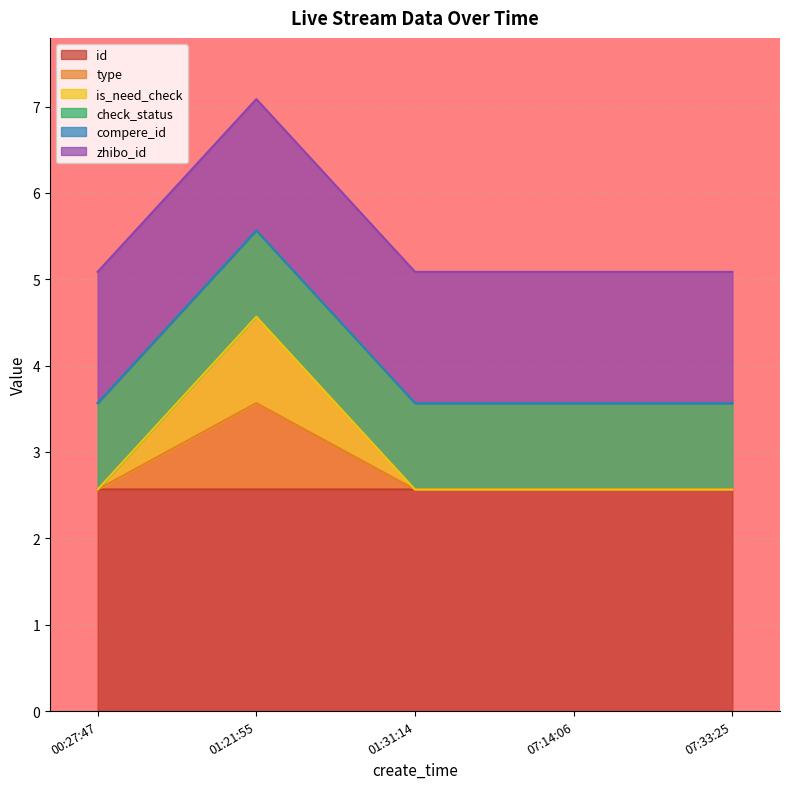

True or false: type and id intersect in this chart.

False